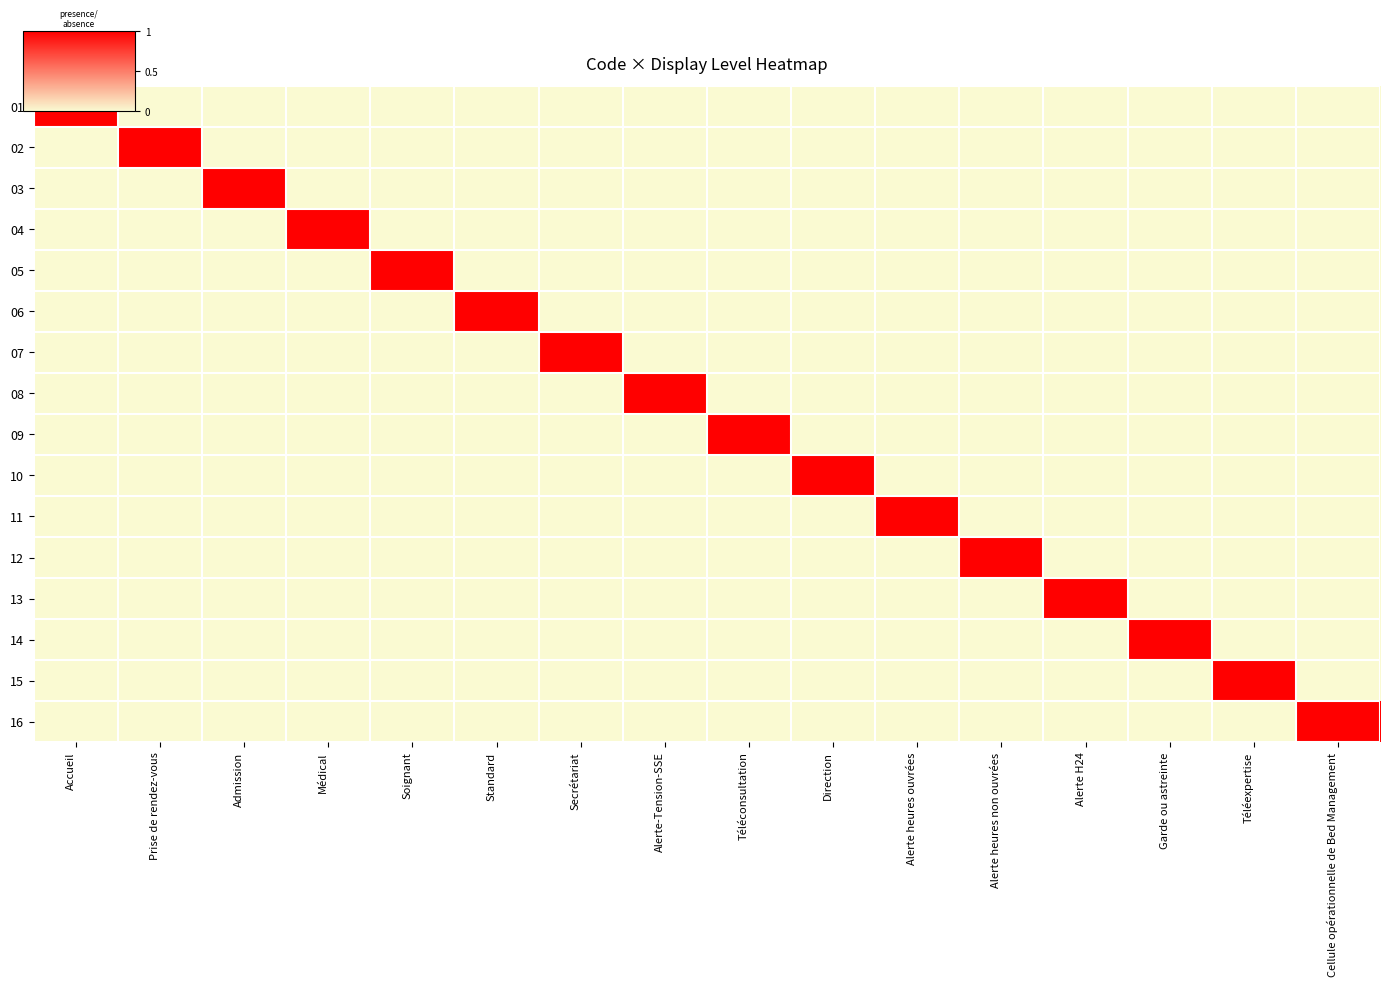

What is the spread (max minus min) of values at Téléexpertise?

1